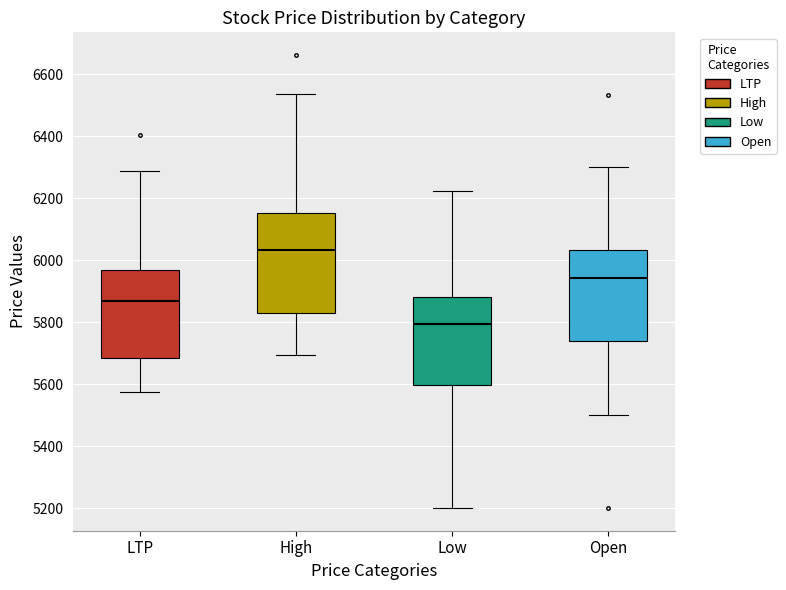

Reading left to right, read every box against the y-axis: the position of its median line, the range the box covers, and the ends of its whiskers. The values are not printed on the chart, so give them approximately, as read against the axis.

LTP: median 5880, box 5680 to 5960, whiskers 5580 to 6280
High: median 6040, box 5840 to 6160, whiskers 5700 to 6540
Low: median 5800, box 5600 to 5880, whiskers 5200 to 6220
Open: median 5940, box 5740 to 6040, whiskers 5500 to 6300